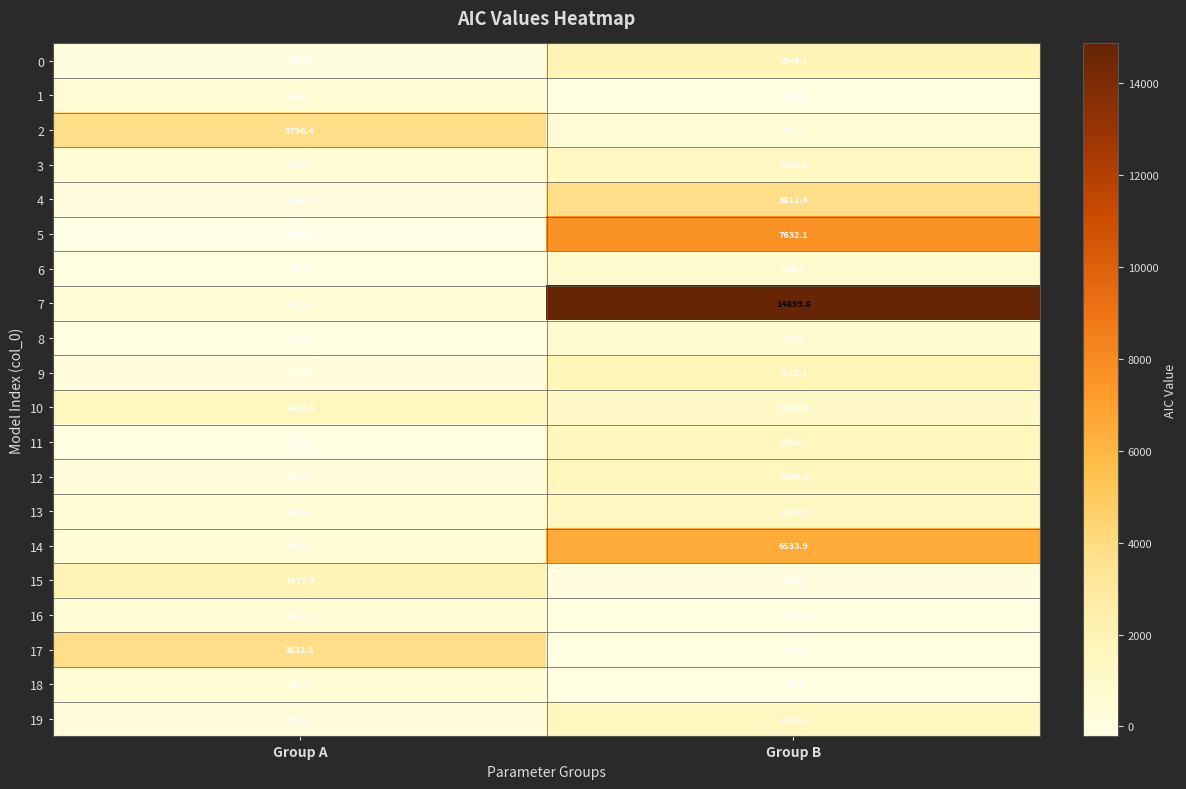

Which series has the widest spread of values?

7